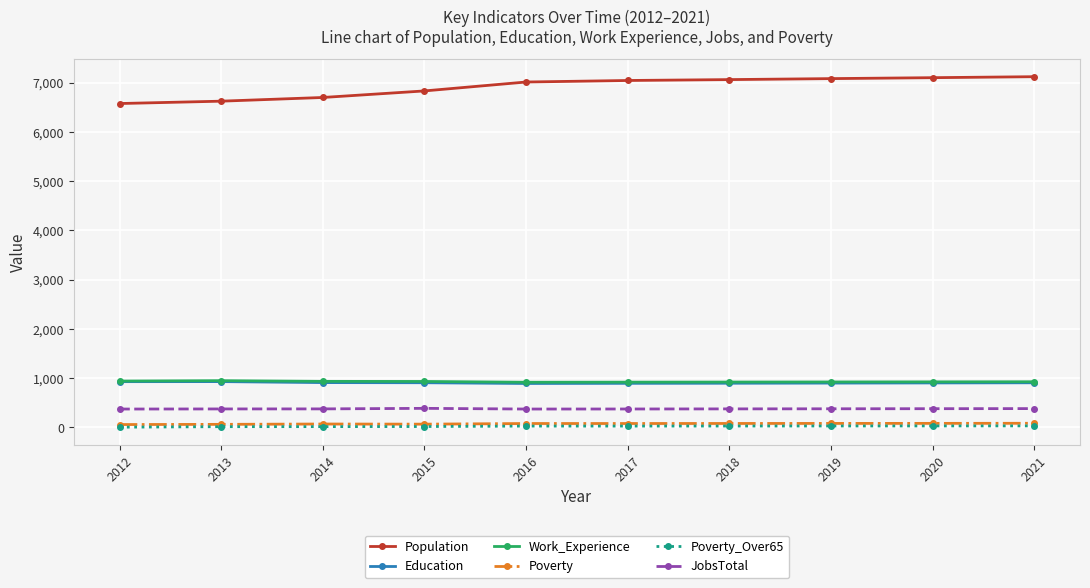

True or false: Work_Experience and Poverty_Over65 intersect in this chart.

False